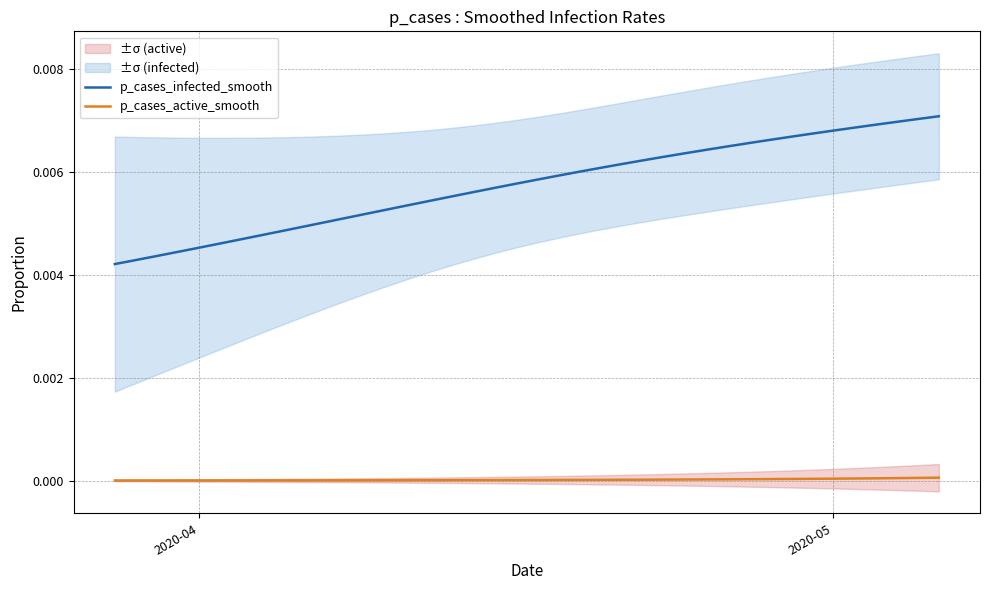

True or false: p_cases_active_smooth and p_cases_infected_smooth cross at least once.

False